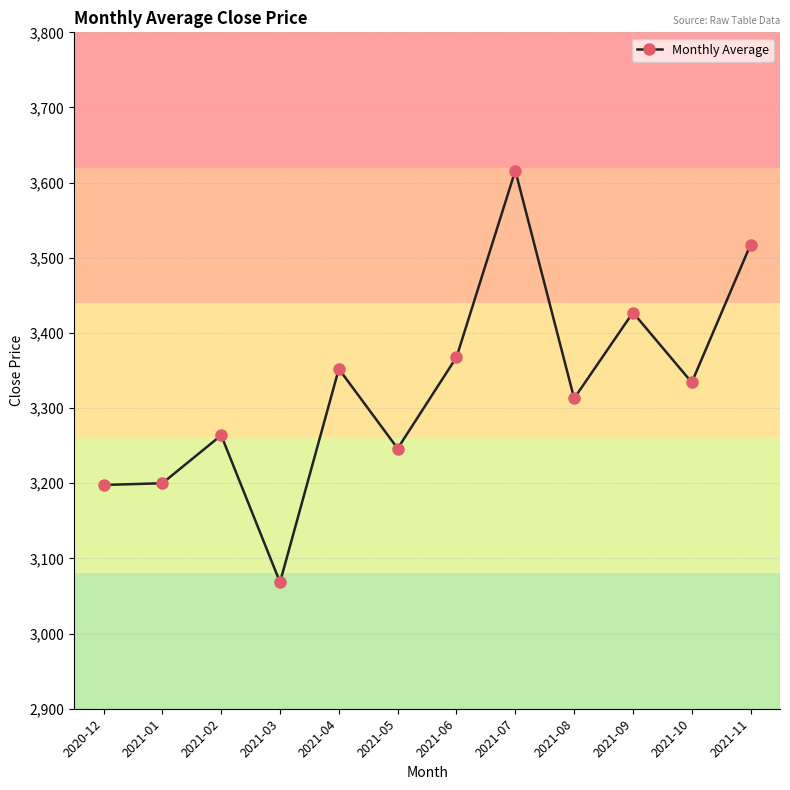

How many lines are shown in the chart?

1